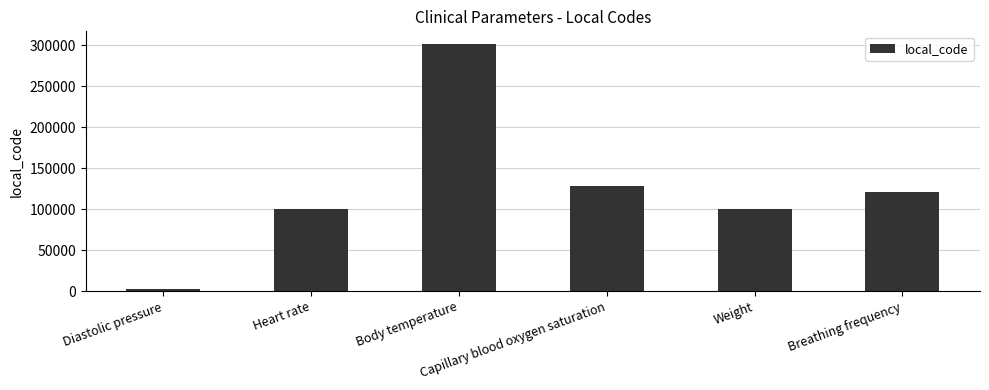

What is the sum of all values?

754172